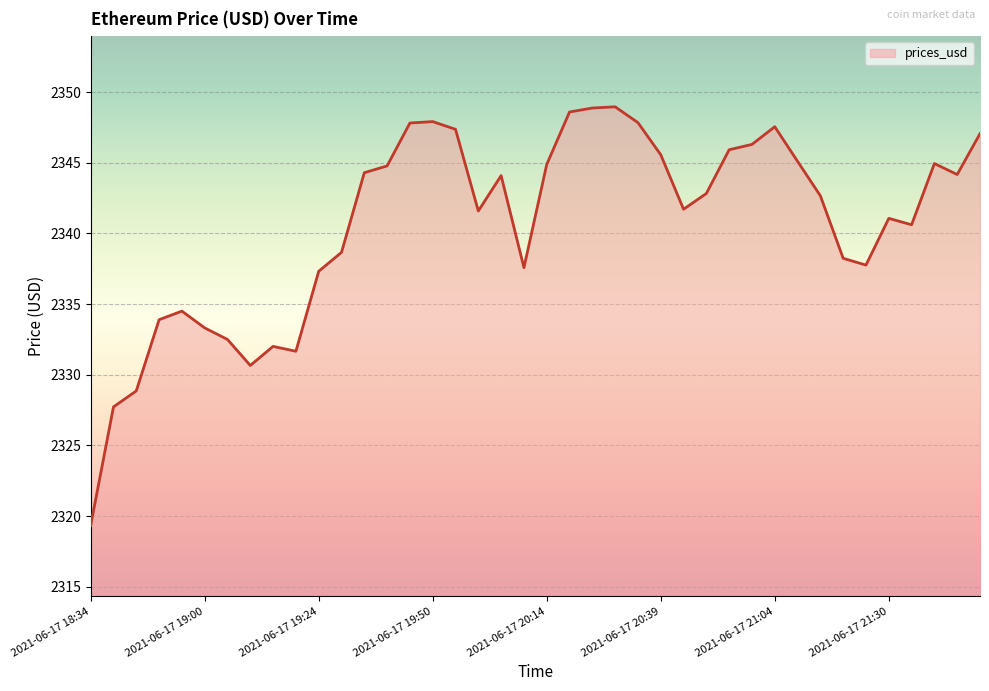

What is the difference between the maximum and minimum values?

29.6